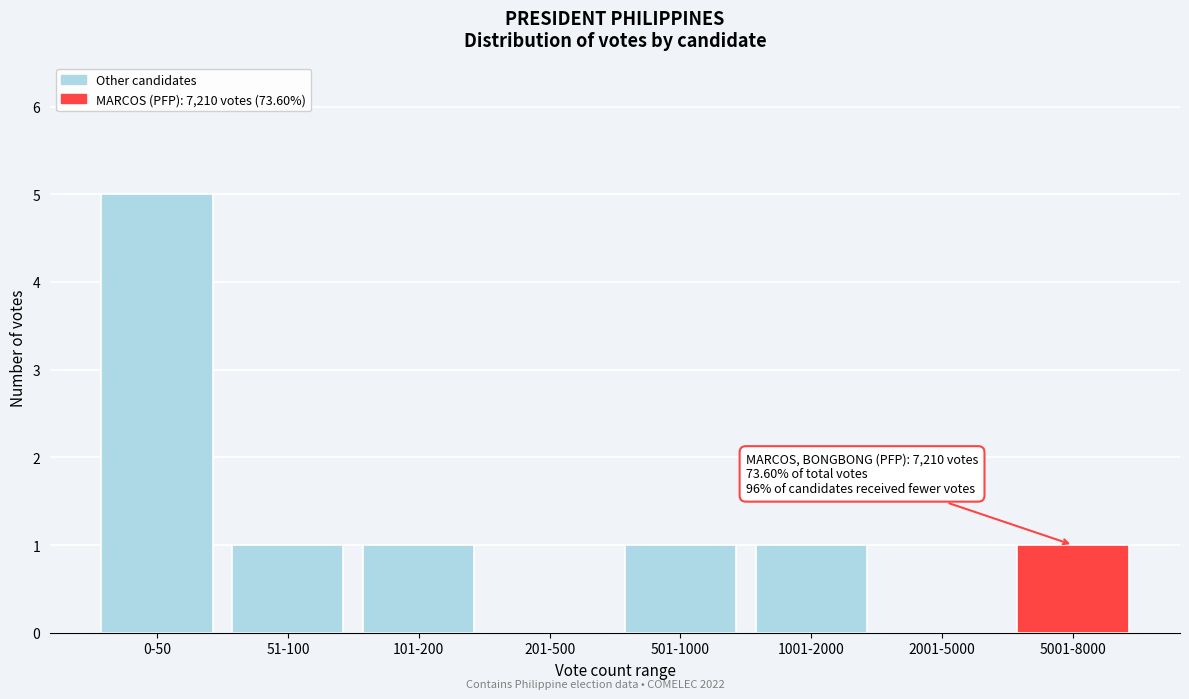

Reading left to right, transcribe all the data shown in this chart.

0-50=5	51-100=1	101-200=1	201-500=0	501-1000=1	1001-2000=1	2001-5000=0	5001-8000=1